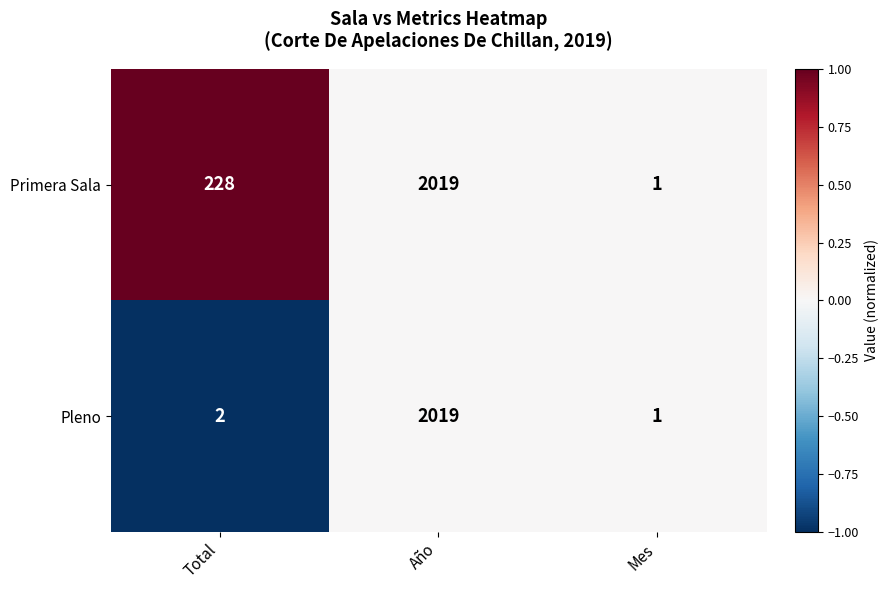

At which category is the sum across all series the highest?

Año